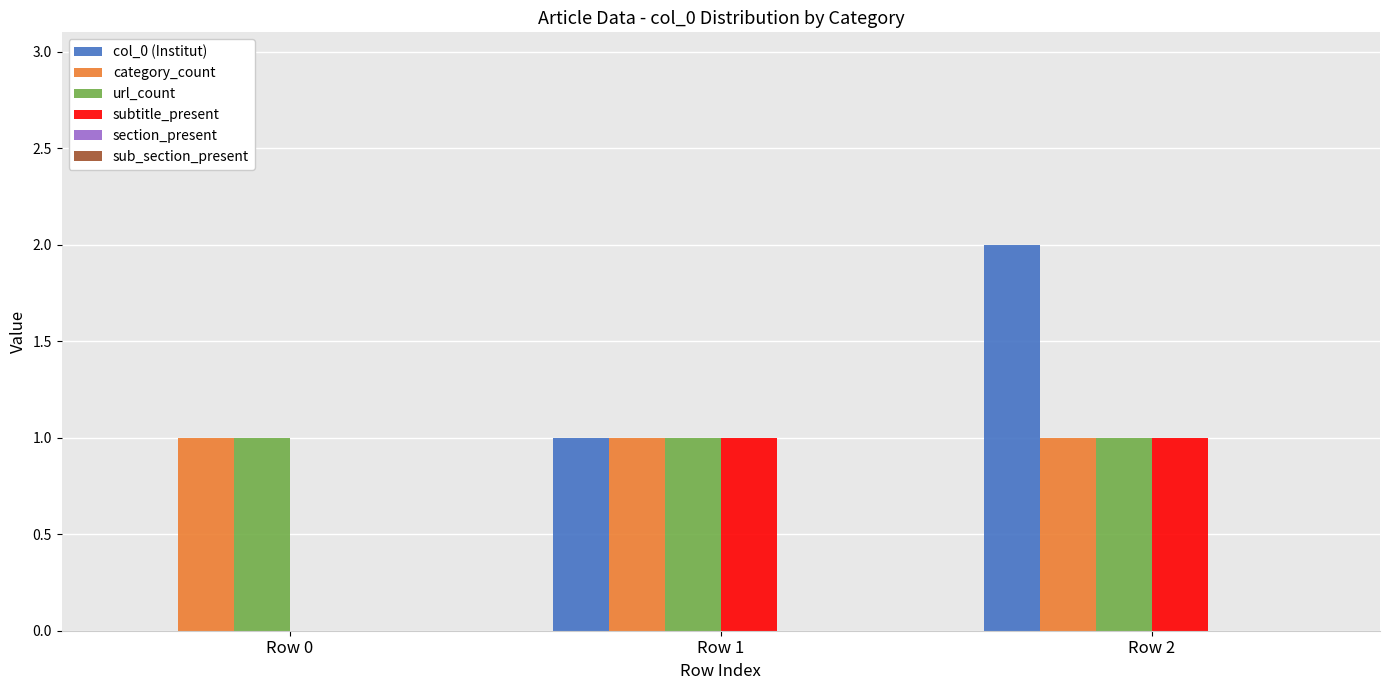

Reading left to right, what are all the values shown in this chart?

col_0 (Institut): Row 0=0	Row 1=1	Row 2=2
category_count: Row 0=1	Row 1=1	Row 2=1
url_count: Row 0=1	Row 1=1	Row 2=1
subtitle_present: Row 0=0	Row 1=1	Row 2=1